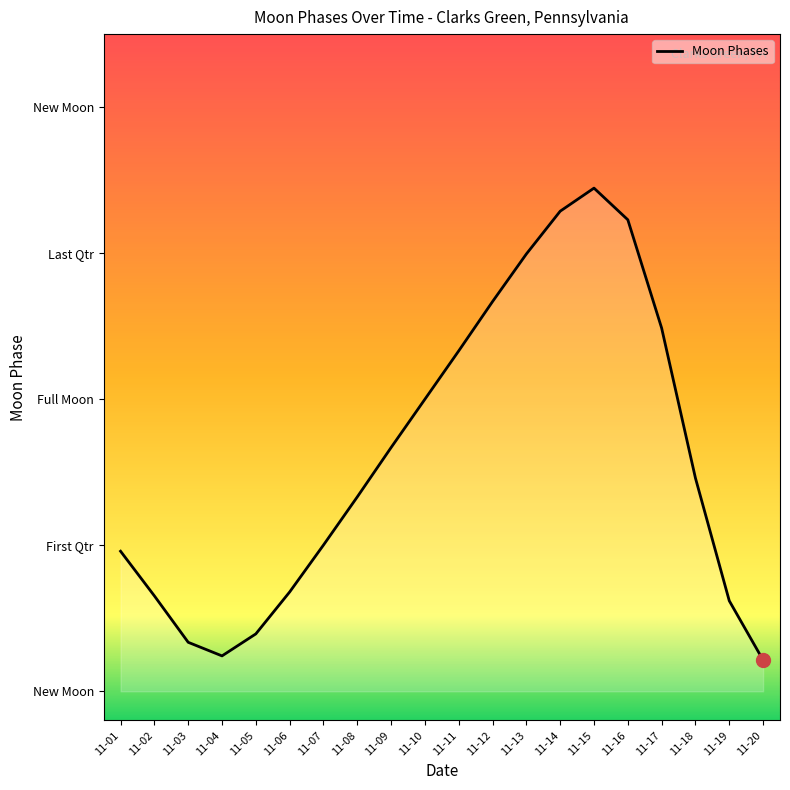

Does the chart have visible grid lines?

No